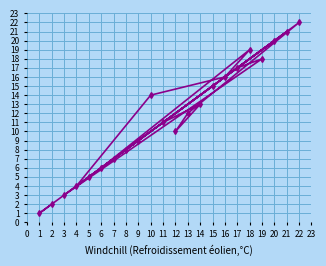

Read the value at 12.

10